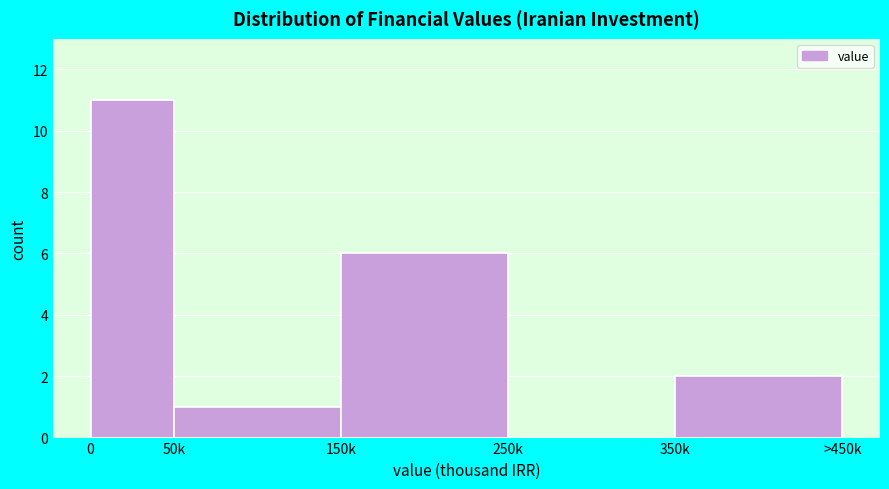

Reading left to right, what are all the values shown in this chart?

0=11	50k=1	150k=6	250k=0	350k=2